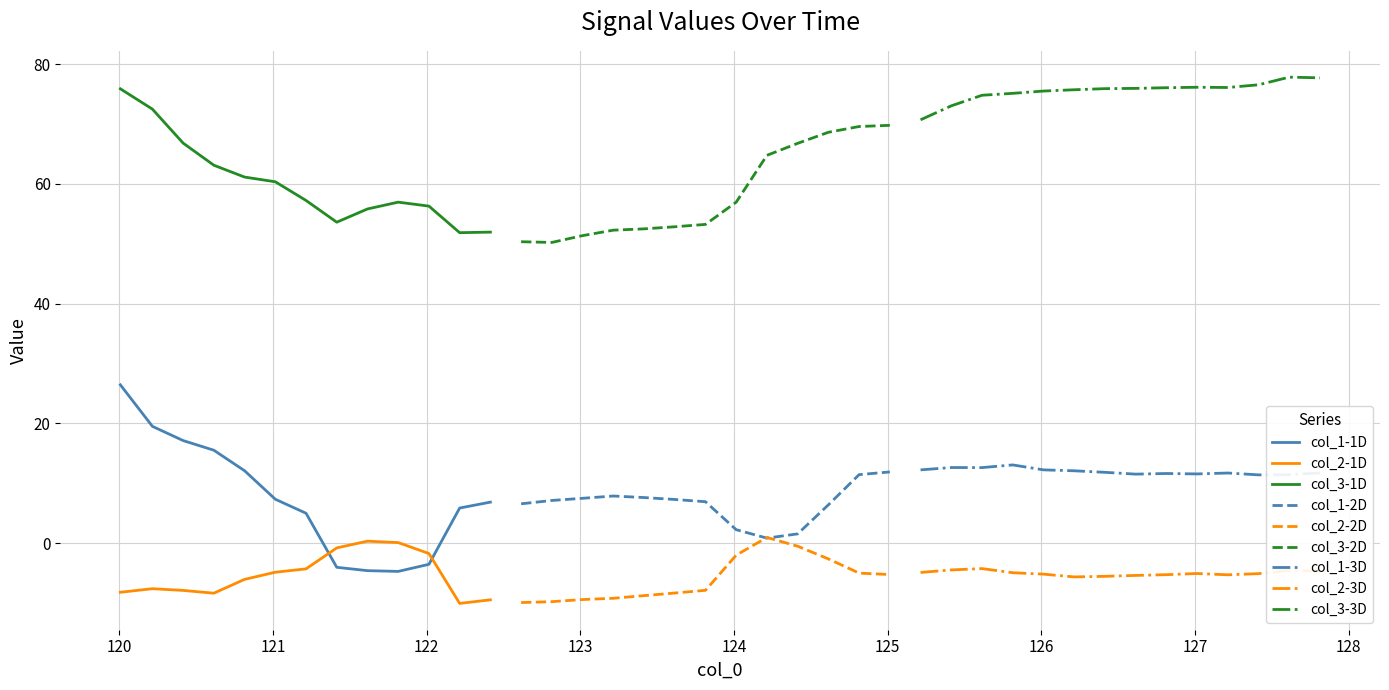

True or false: col_2-1D and col_3-1D cross at least once.

False